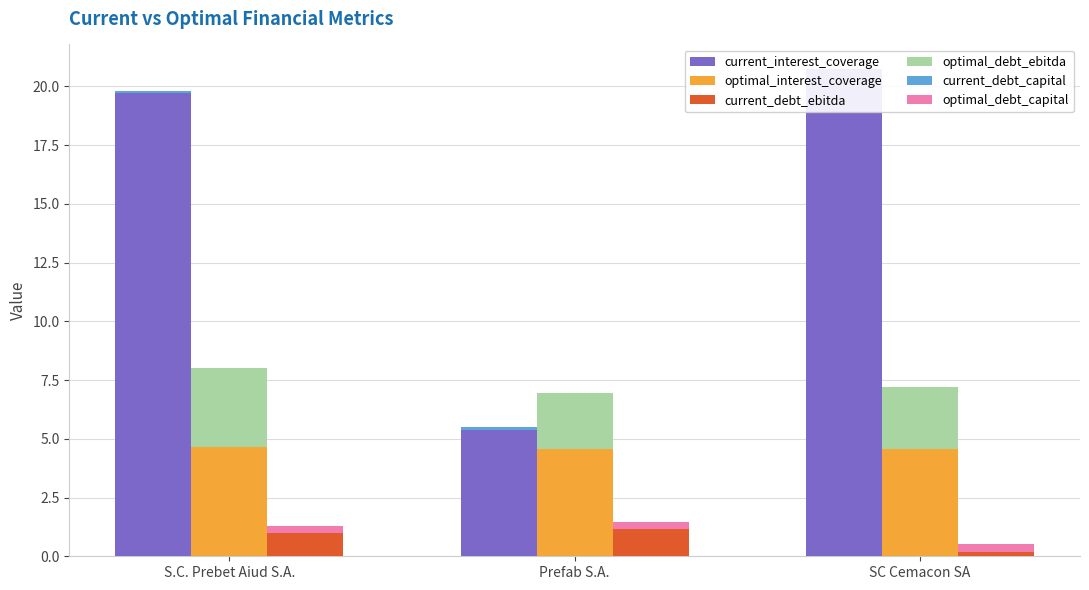

At how many categories does at least one series exceed 2?

3